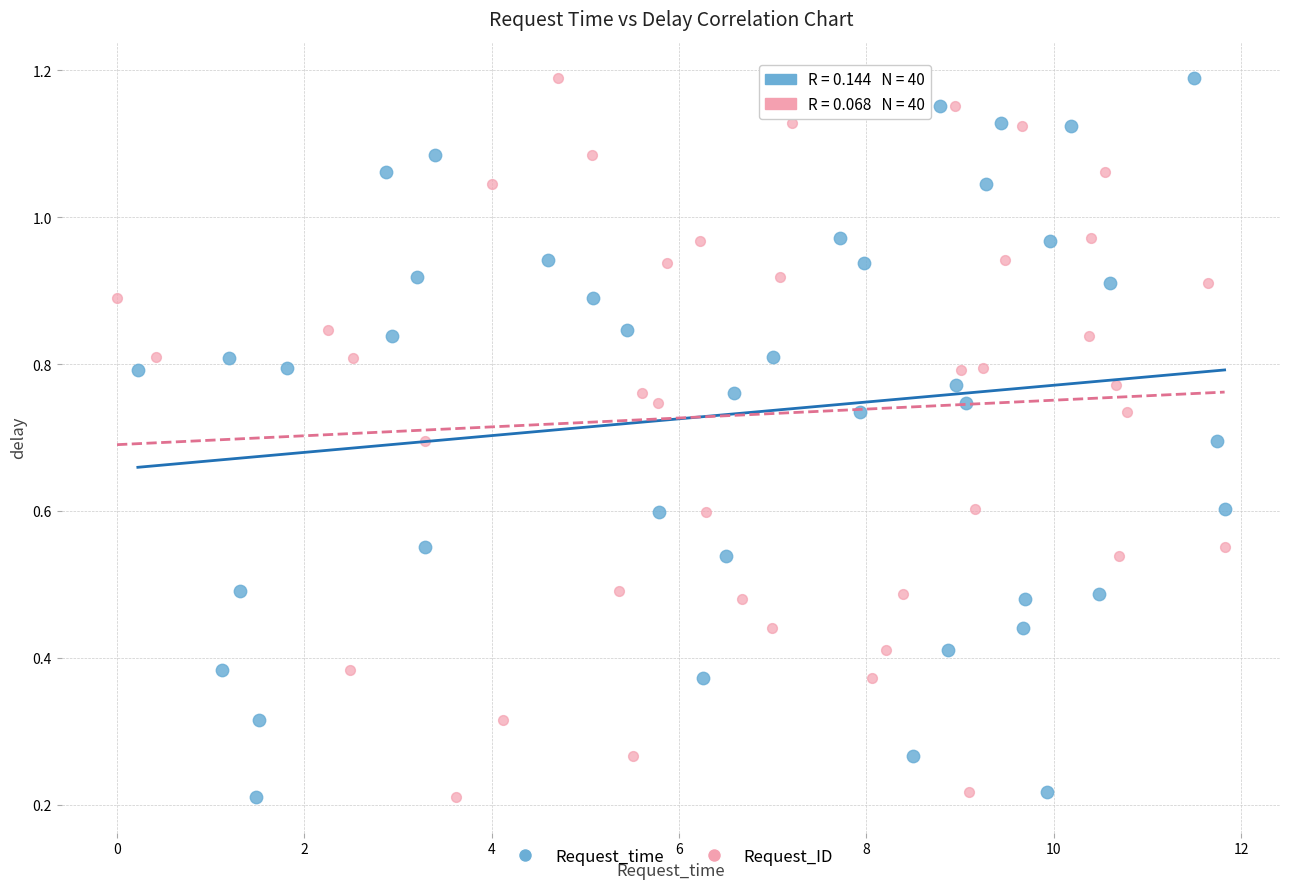

What are all the series names shown in the legend?

Request_time, Request_ID